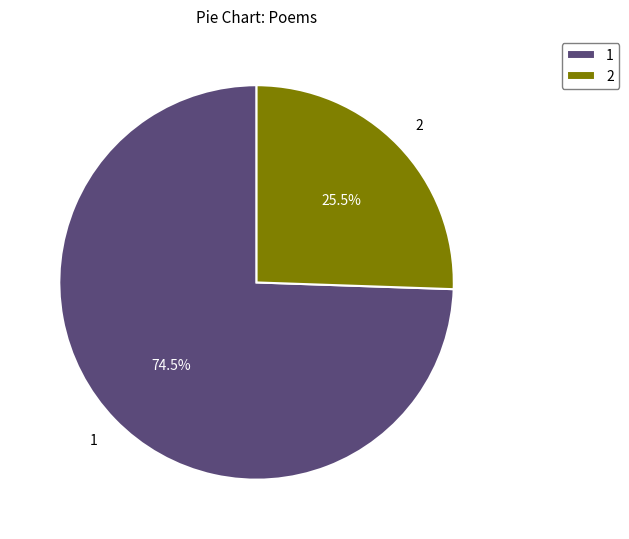

What is the ratio of the value at 2 to the value at 1?

0.3